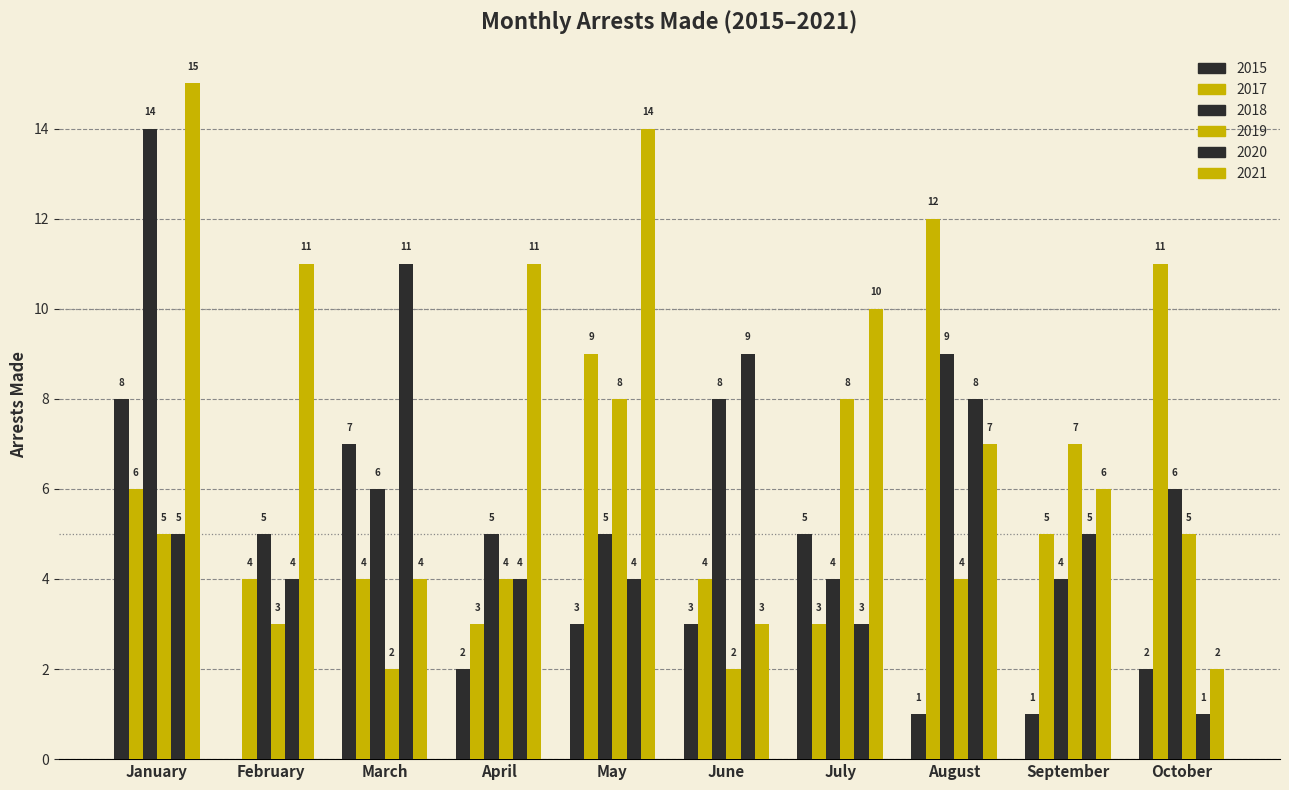

Count the number of categories in the chart.

10